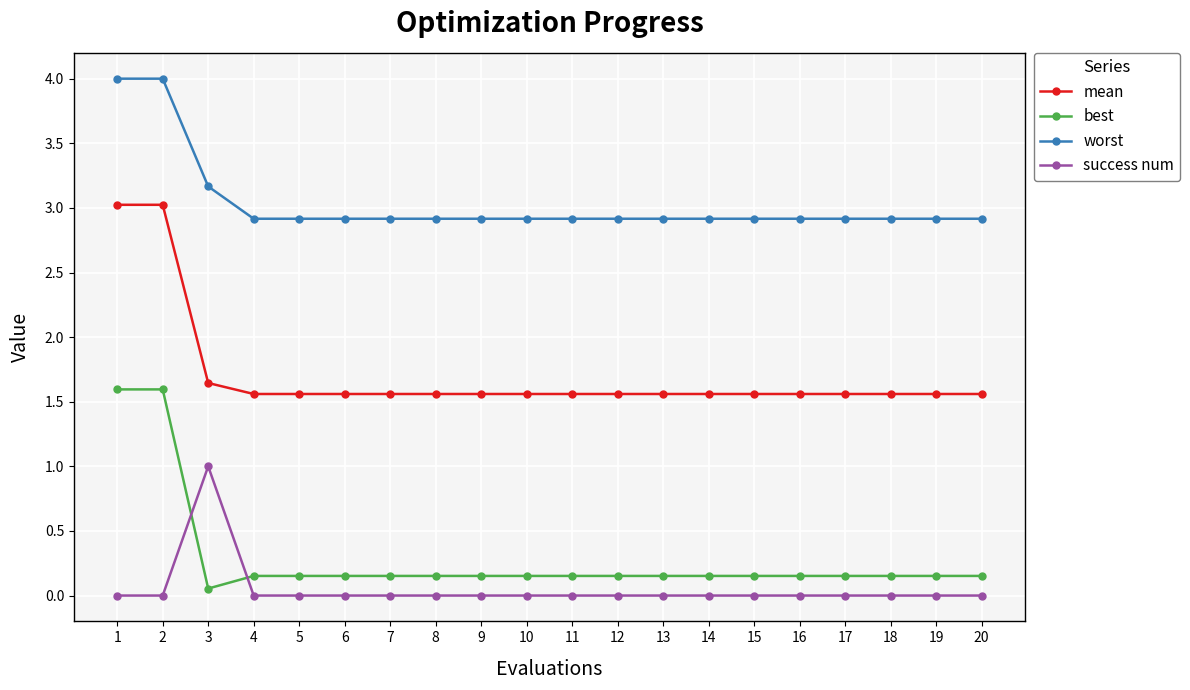

True or false: mean and worst cross at least once.

False